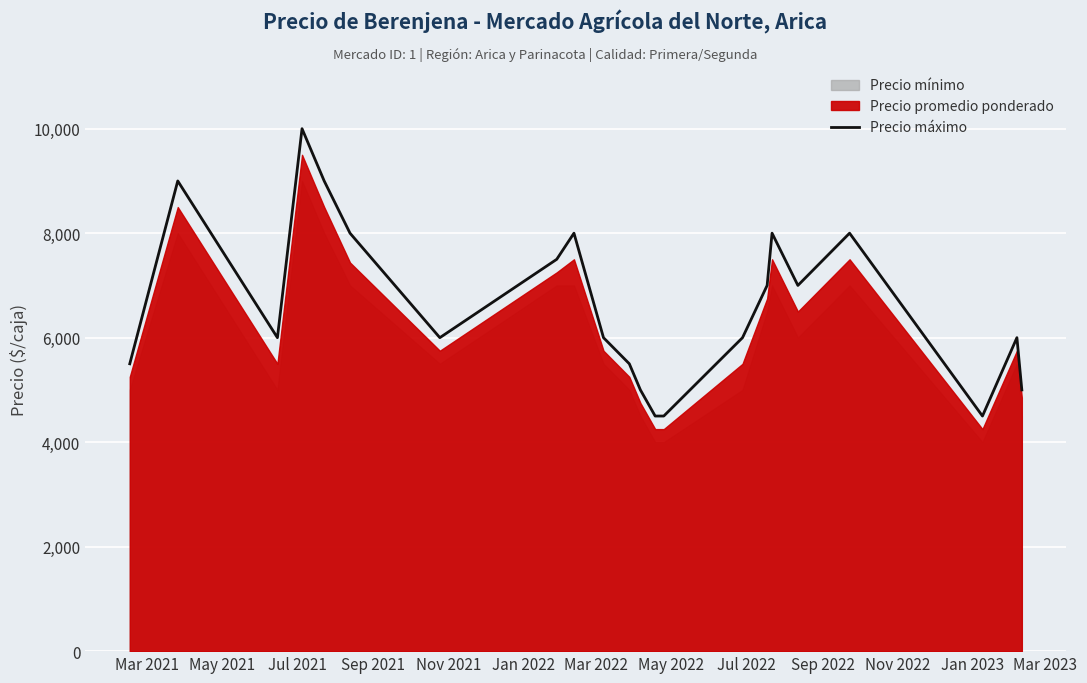

What is the lowest value of the Precio máximo series?

4500